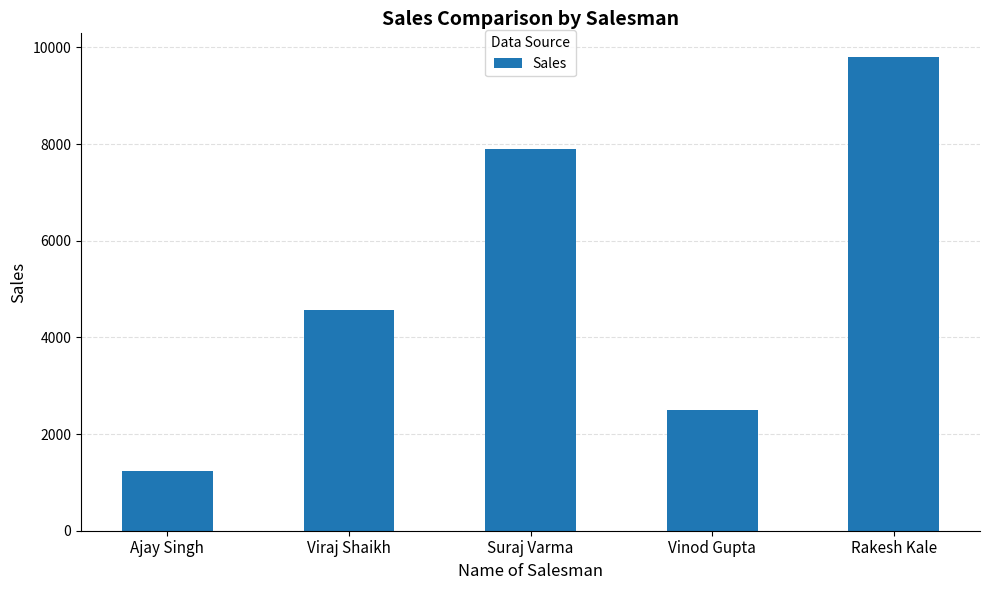

Reading right to left, what are all the values shown in this chart?

Rakesh Kale=9800	Vinod Gupta=2500	Suraj Varma=7890	Viraj Shaikh=4560	Ajay Singh=1230